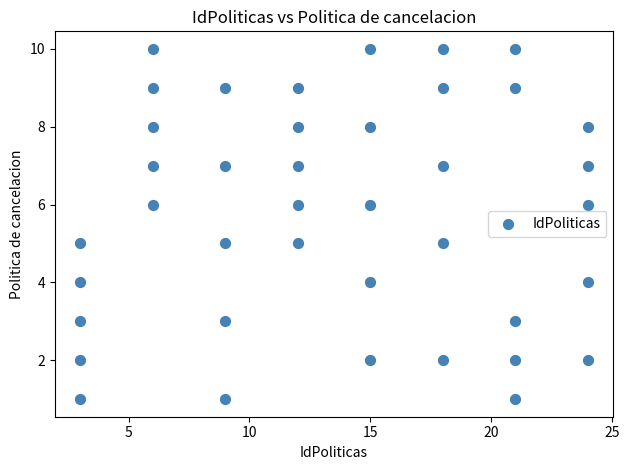

What is the range of X values (max minus min)?

21